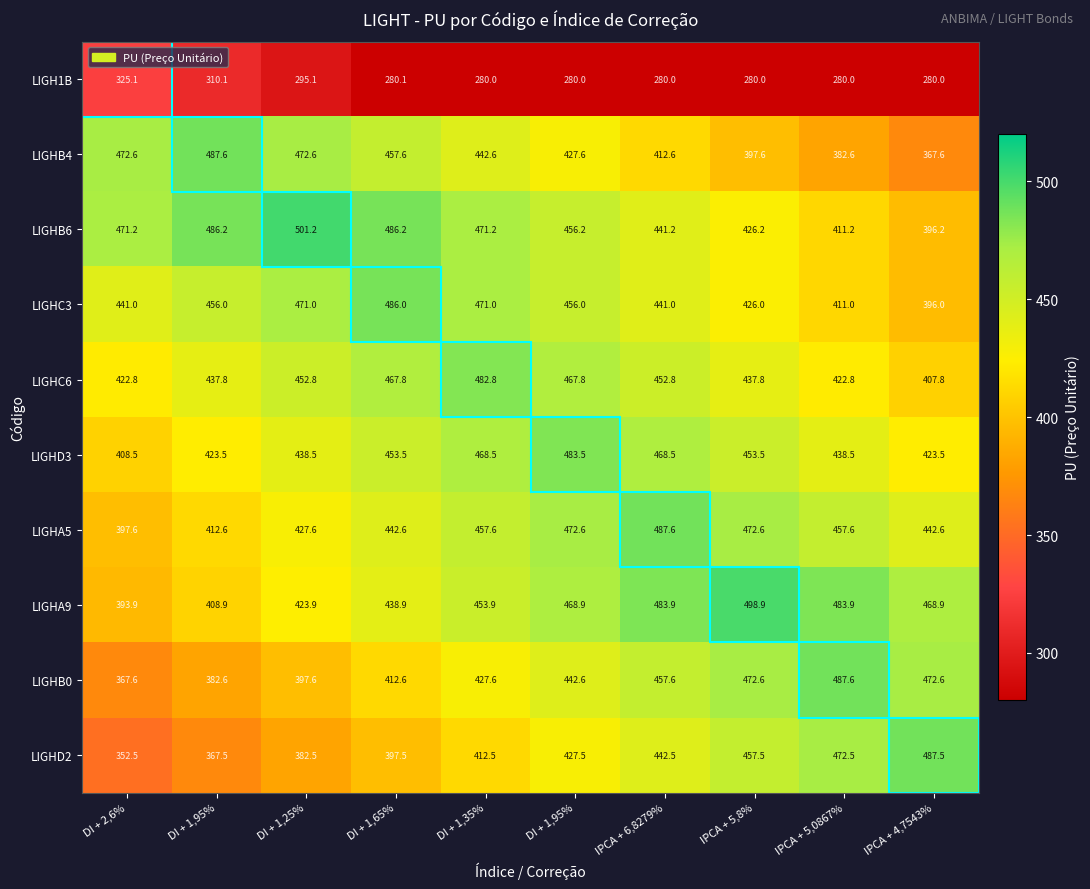

Reading left to right, extract all data points from this chart.

LIGH1B: DI + 2,6%=325.1	DI + 1,95%=310.1	DI + 1,25%=295.1	DI + 1,65%=280.1	DI + 1,35%=280.0	DI + 1,95%=280.0	IPCA + 6,8279%=280.0	IPCA + 5,8%=280.0	IPCA + 5,0867%=280.0	IPCA + 4,7543%=280.0
LIGHB4: DI + 2,6%=472.6	DI + 1,95%=487.6	DI + 1,25%=472.6	DI + 1,65%=457.6	DI + 1,35%=442.6	DI + 1,95%=427.6	IPCA + 6,8279%=412.6	IPCA + 5,8%=397.6	IPCA + 5,0867%=382.6	IPCA + 4,7543%=367.6
LIGHB6: DI + 2,6%=471.2	DI + 1,95%=486.2	DI + 1,25%=501.2	DI + 1,65%=486.2	DI + 1,35%=471.2	DI + 1,95%=456.2	IPCA + 6,8279%=441.2	IPCA + 5,8%=426.2	IPCA + 5,0867%=411.2	IPCA + 4,7543%=396.2
LIGHC3: DI + 2,6%=441.0	DI + 1,95%=456.0	DI + 1,25%=471.0	DI + 1,65%=486.0	DI + 1,35%=471.0	DI + 1,95%=456.0	IPCA + 6,8279%=441.0	IPCA + 5,8%=426.0	IPCA + 5,0867%=411.0	IPCA + 4,7543%=396.0
LIGHC6: DI + 2,6%=422.8	DI + 1,95%=437.8	DI + 1,25%=452.8	DI + 1,65%=467.8	DI + 1,35%=482.8	DI + 1,95%=467.8	IPCA + 6,8279%=452.8	IPCA + 5,8%=437.8	IPCA + 5,0867%=422.8	IPCA + 4,7543%=407.8
LIGHD3: DI + 2,6%=408.5	DI + 1,95%=423.5	DI + 1,25%=438.5	DI + 1,65%=453.5	DI + 1,35%=468.5	DI + 1,95%=483.5	IPCA + 6,8279%=468.5	IPCA + 5,8%=453.5	IPCA + 5,0867%=438.5	IPCA + 4,7543%=423.5
LIGHA5: DI + 2,6%=397.6	DI + 1,95%=412.6	DI + 1,25%=427.6	DI + 1,65%=442.6	DI + 1,35%=457.6	DI + 1,95%=472.6	IPCA + 6,8279%=487.6	IPCA + 5,8%=472.6	IPCA + 5,0867%=457.6	IPCA + 4,7543%=442.6
LIGHA9: DI + 2,6%=393.9	DI + 1,95%=408.9	DI + 1,25%=423.9	DI + 1,65%=438.9	DI + 1,35%=453.9	DI + 1,95%=468.9	IPCA + 6,8279%=483.9	IPCA + 5,8%=498.9	IPCA + 5,0867%=483.9	IPCA + 4,7543%=468.9
LIGHB0: DI + 2,6%=367.6	DI + 1,95%=382.6	DI + 1,25%=397.6	DI + 1,65%=412.6	DI + 1,35%=427.6	DI + 1,95%=442.6	IPCA + 6,8279%=457.6	IPCA + 5,8%=472.6	IPCA + 5,0867%=487.6	IPCA + 4,7543%=472.6
LIGHD2: DI + 2,6%=352.5	DI + 1,95%=367.5	DI + 1,25%=382.5	DI + 1,65%=397.5	DI + 1,35%=412.5	DI + 1,95%=427.5	IPCA + 6,8279%=442.5	IPCA + 5,8%=457.5	IPCA + 5,0867%=472.5	IPCA + 4,7543%=487.5